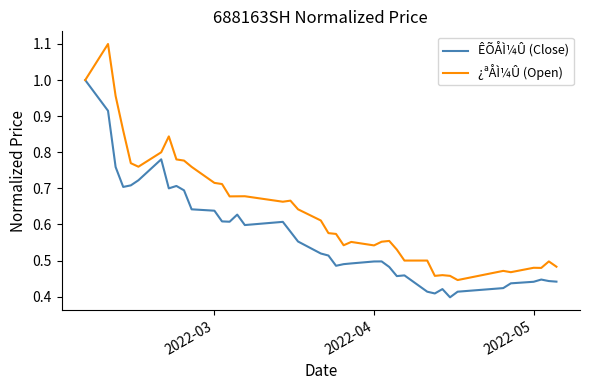

Which series has the widest spread of values?

¿ªÅÌ¼Û (Open)